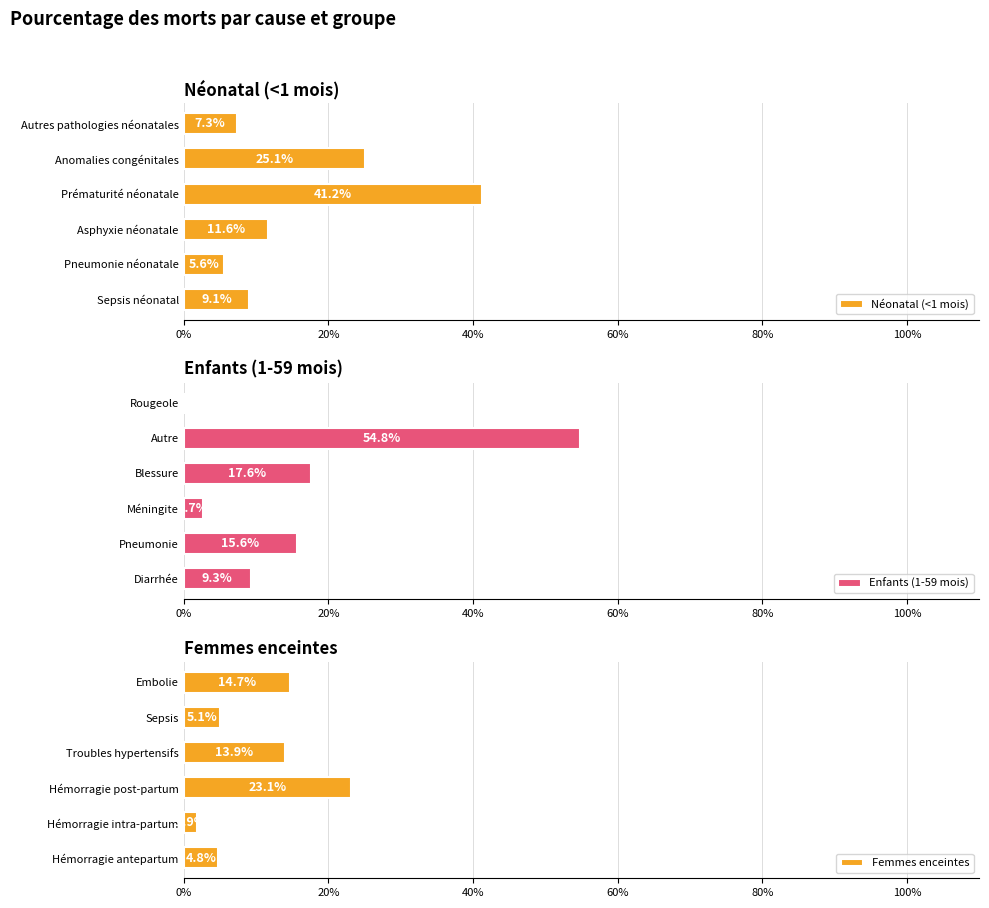

What is the total value across all series at 0%?

0.2